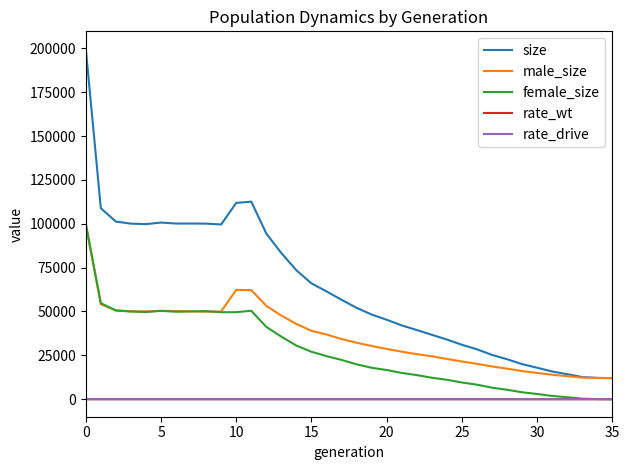

True or false: size and rate_drive intersect in this chart.

False